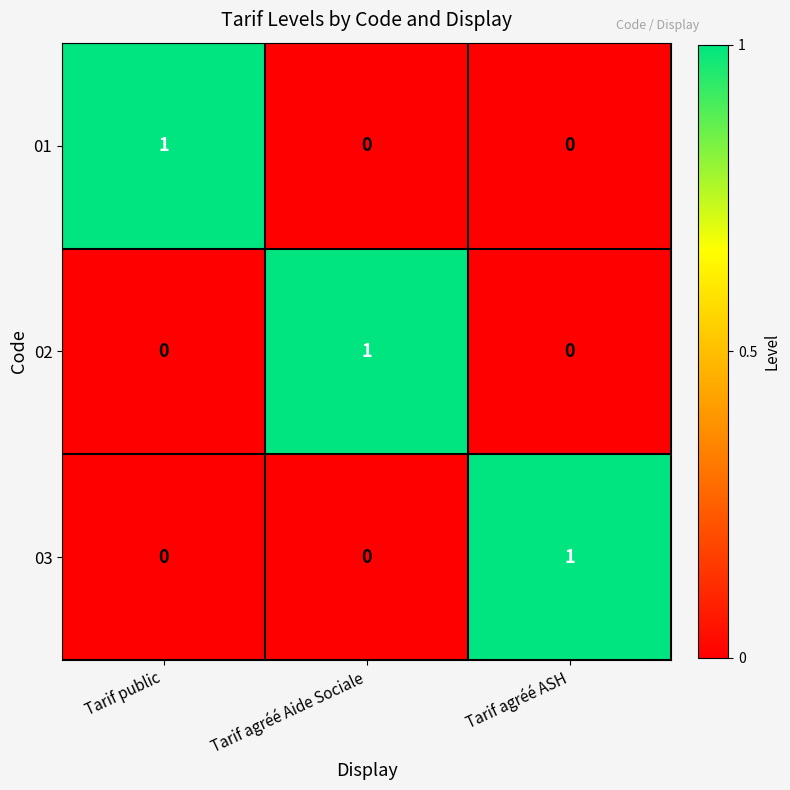

Count the 01 values in the range 0 to 1.

3